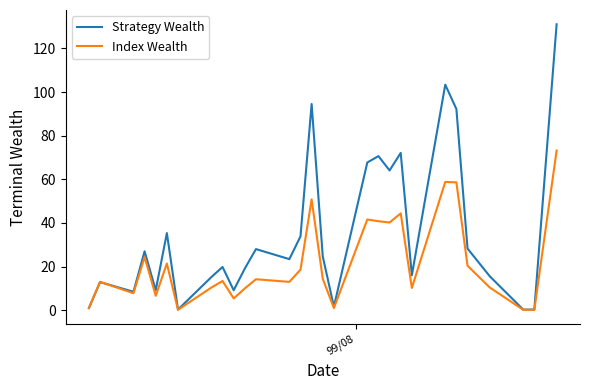

What is the maximum value for Index Wealth?

73.2